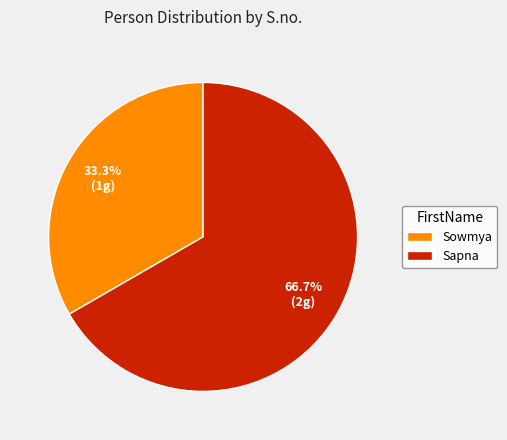

What is the total percentage of Sapna and Sowmya?

100.0%